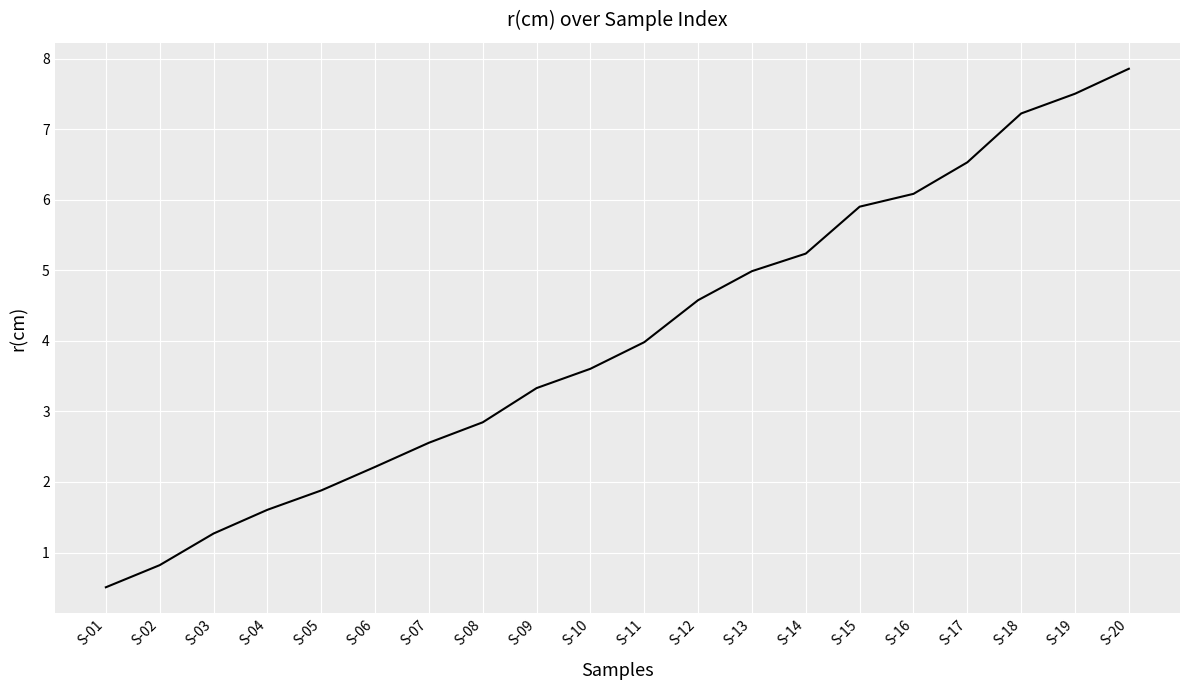

How many lines are shown in the chart?

1